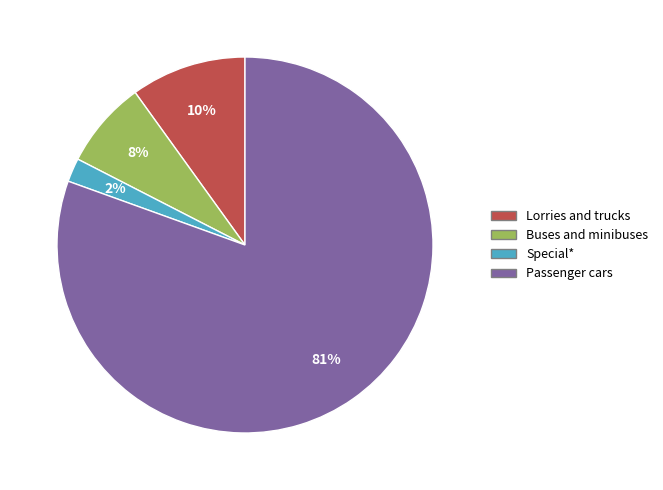

Between Buses and minibuses and Lorries and trucks, which is larger?

Lorries and trucks